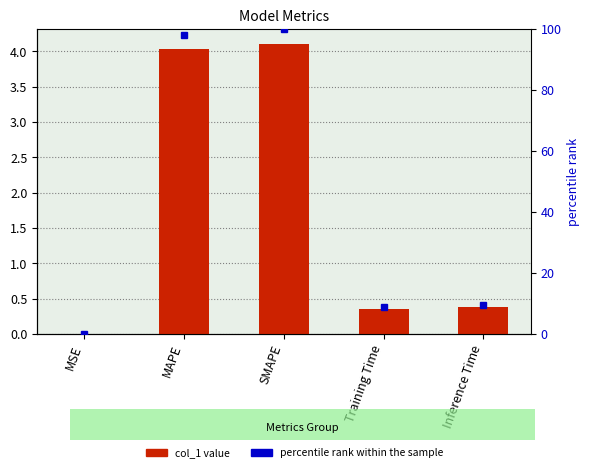

Reading left to right, transcribe all the data shown in this chart.

col_1: MSE=0.0	MAPE=4.0	SMAPE=4.1	Training Time=0.4	Inference Time=0.4
percentile rank within the sample: MSE=0.0	MAPE=98.0	SMAPE=100.0	Training Time=8.7	Inference Time=9.3